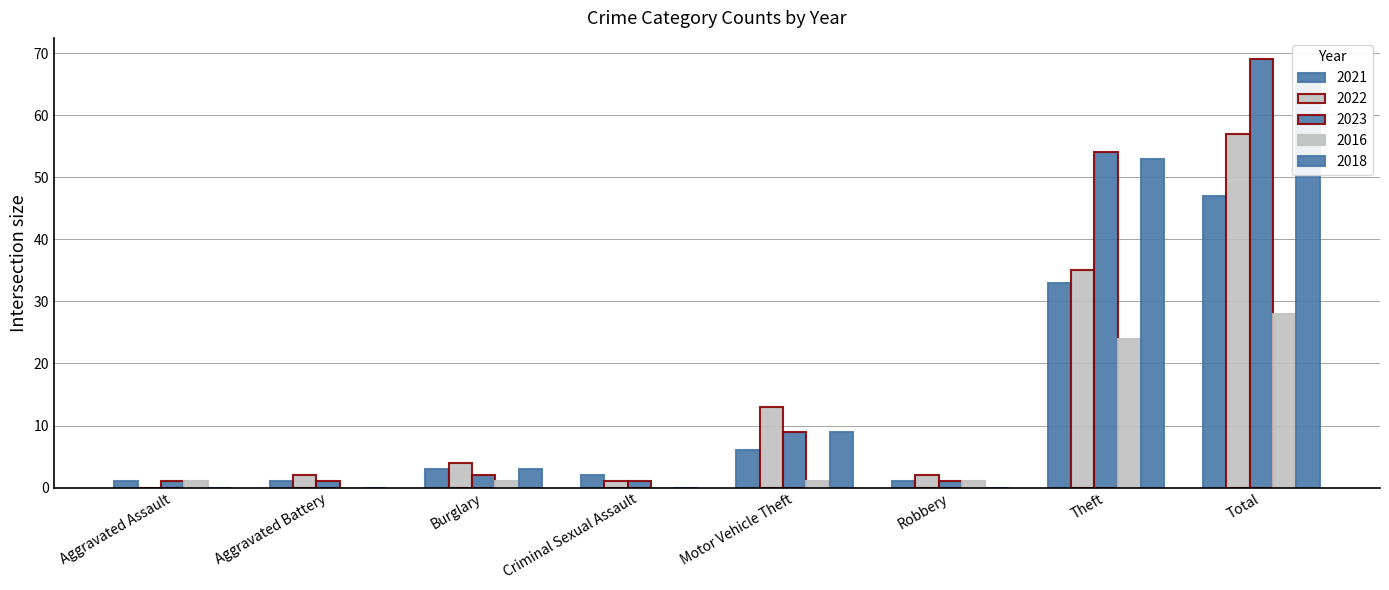

Reading left to right, what are all the values shown in this chart?

2021: Aggravated Assault=1	Aggravated Battery=1	Burglary=3	Criminal Sexual Assault=2	Motor Vehicle Theft=6	Robbery=1	Theft=33	Total=47
2023: Aggravated Assault=1	Aggravated Battery=1	Burglary=2	Criminal Sexual Assault=1	Motor Vehicle Theft=9	Robbery=1	Theft=54	Total=69
2022: Aggravated Assault=0	Aggravated Battery=2	Burglary=4	Criminal Sexual Assault=1	Motor Vehicle Theft=13	Robbery=2	Theft=35	Total=57
2016: Aggravated Assault=1	Aggravated Battery=0	Burglary=1	Criminal Sexual Assault=0	Motor Vehicle Theft=1	Robbery=1	Theft=24	Total=28
2018: Aggravated Assault=0	Aggravated Battery=0	Burglary=3	Criminal Sexual Assault=0	Motor Vehicle Theft=9	Robbery=0	Theft=53	Total=65